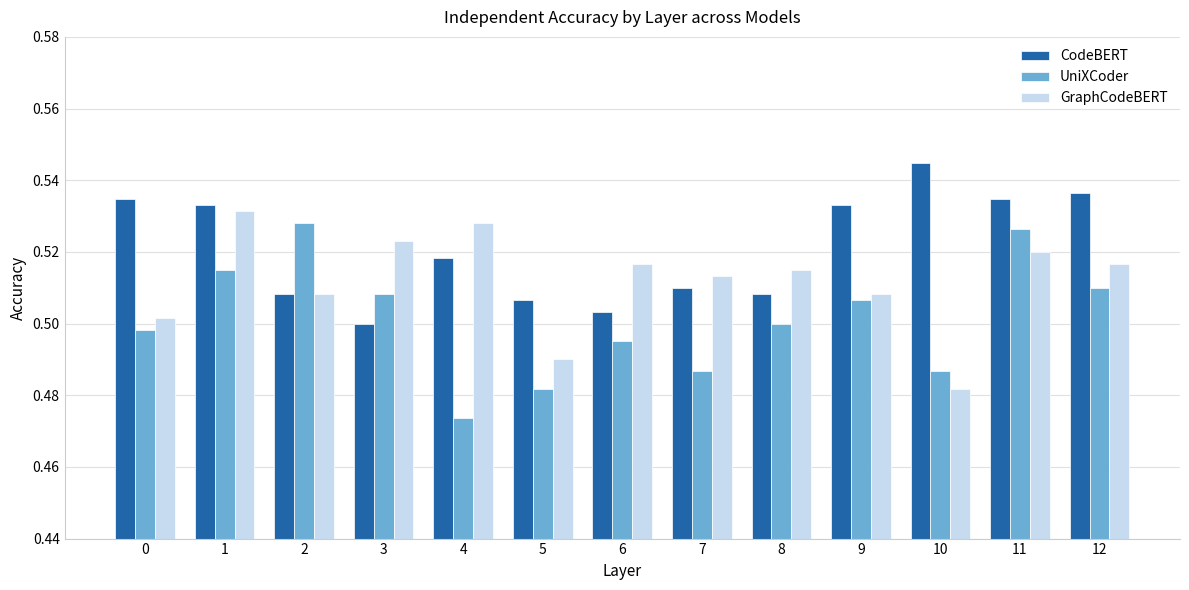

What is the sum of the CodeBERT values at 0 and 7?

1.0